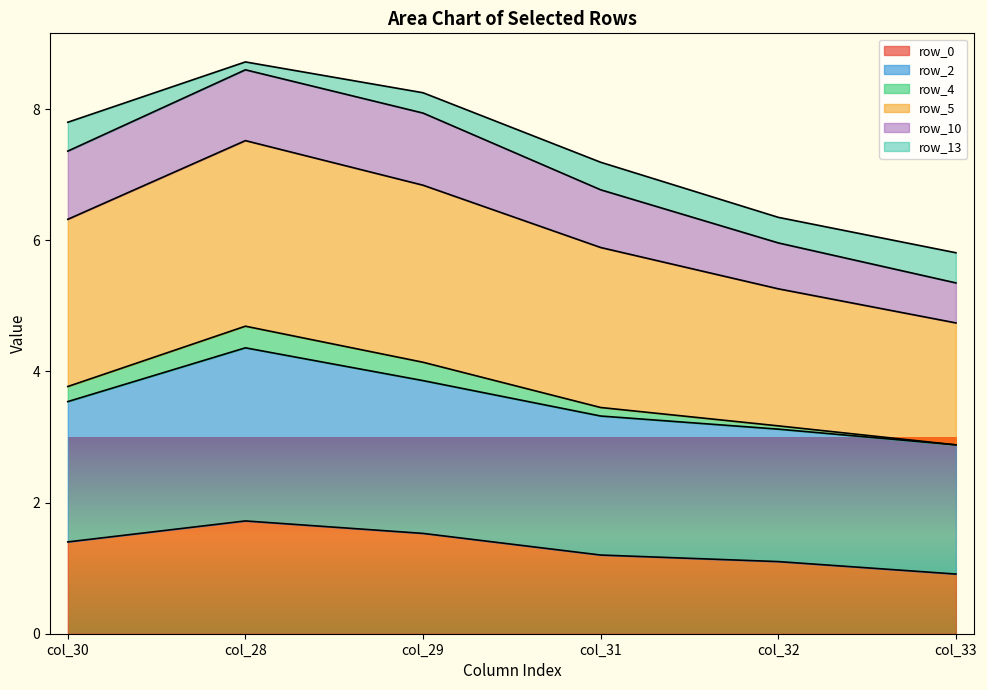

Between col_31 and col_33, which series saw the biggest shift?

row_5